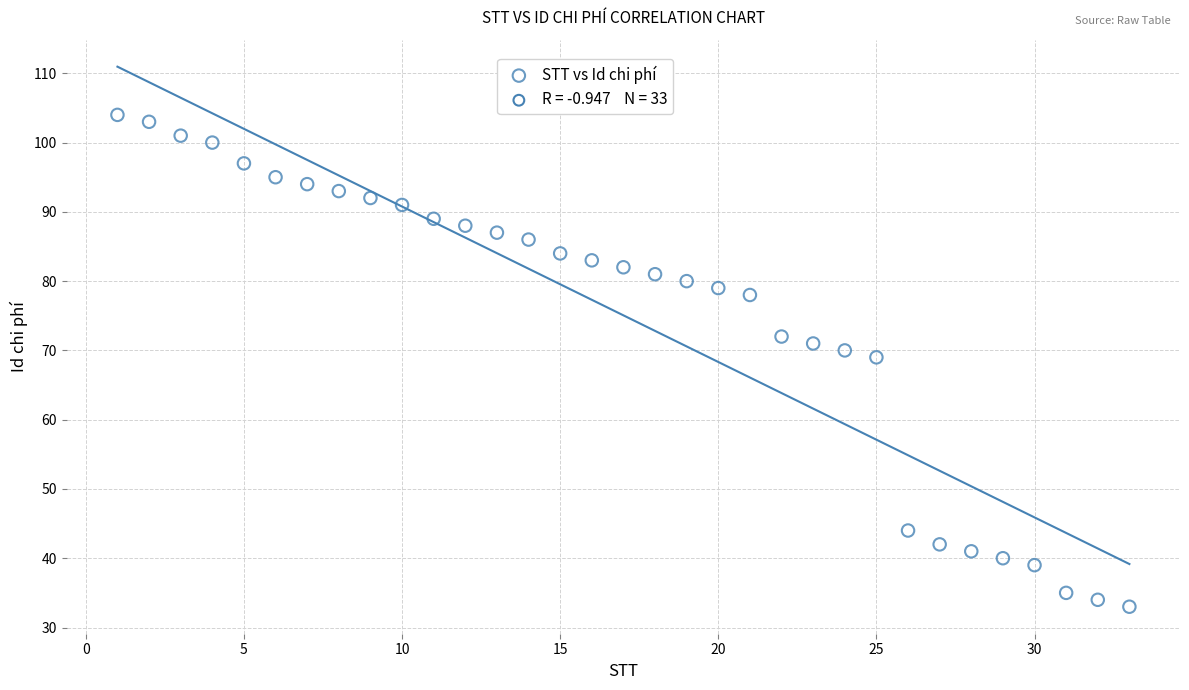

What Y value in the scatter plot is closest to 68?

69